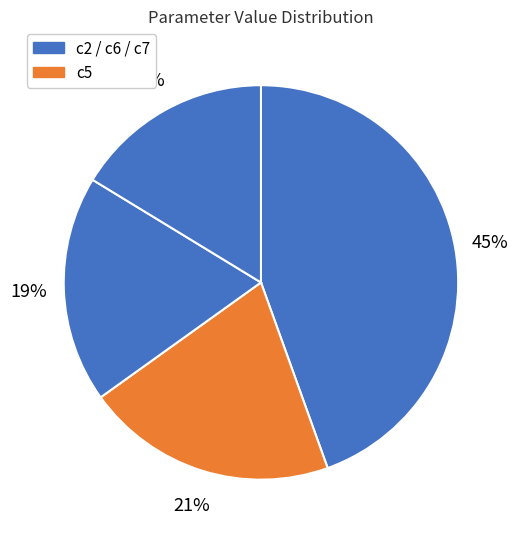

How many segments does this pie chart have?

4